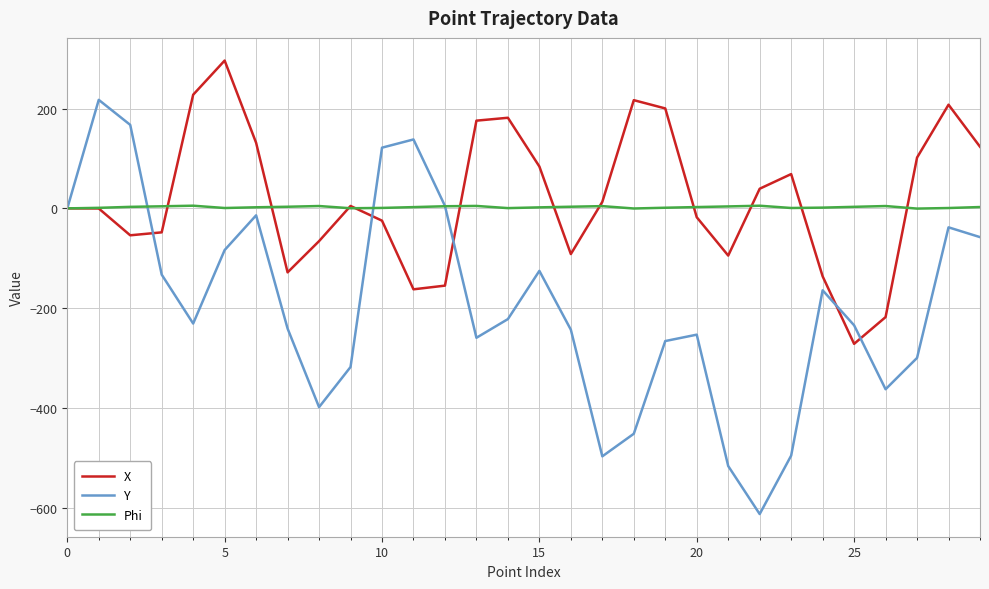

What is the minimum value for X?

-271.7